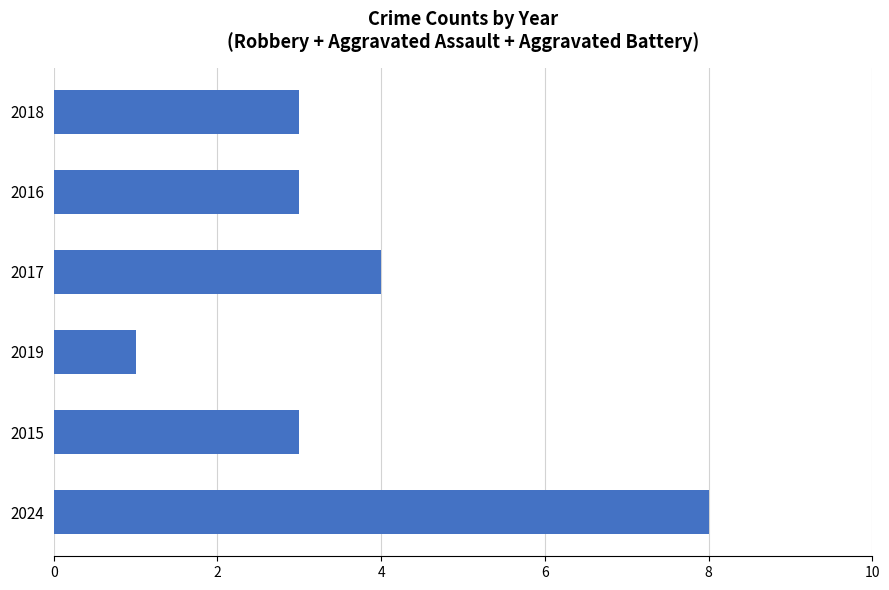

The chart shows a value of 2 at 2015. True or false?

False